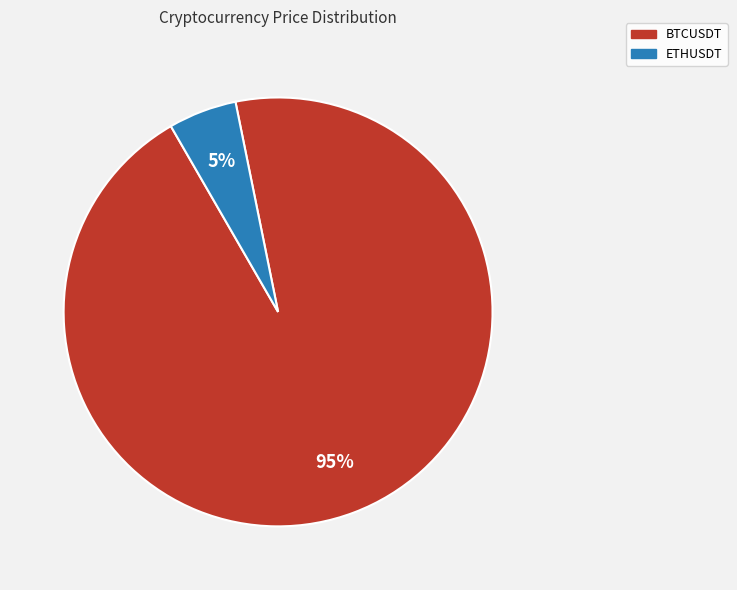

What is the smallest slice in the pie chart?

ETHUSDT